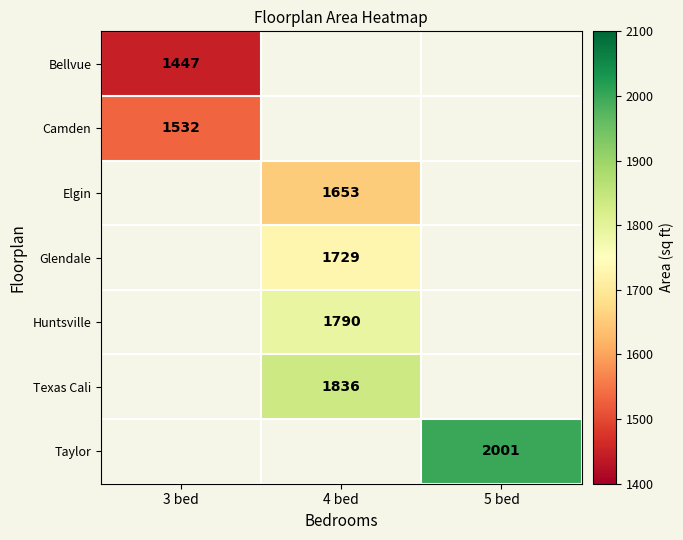

How many categories are shown in the chart?

3